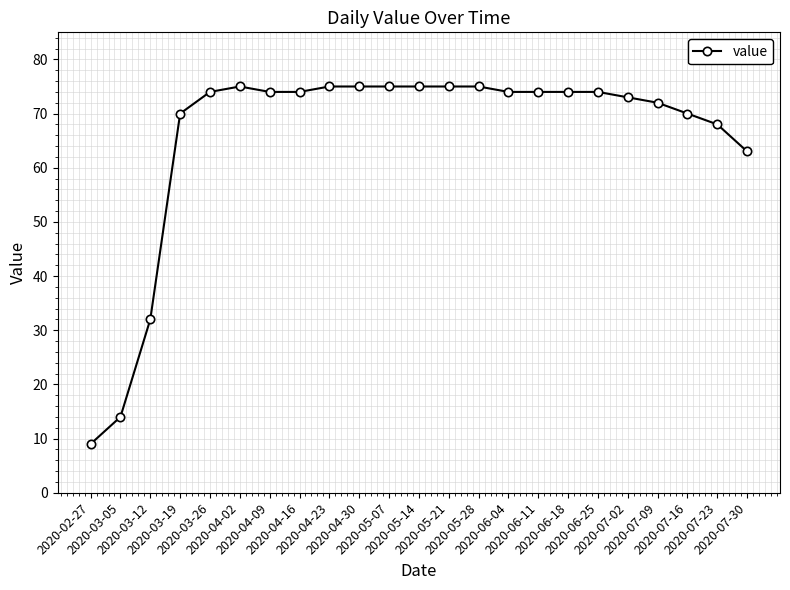

What is the average value?

66